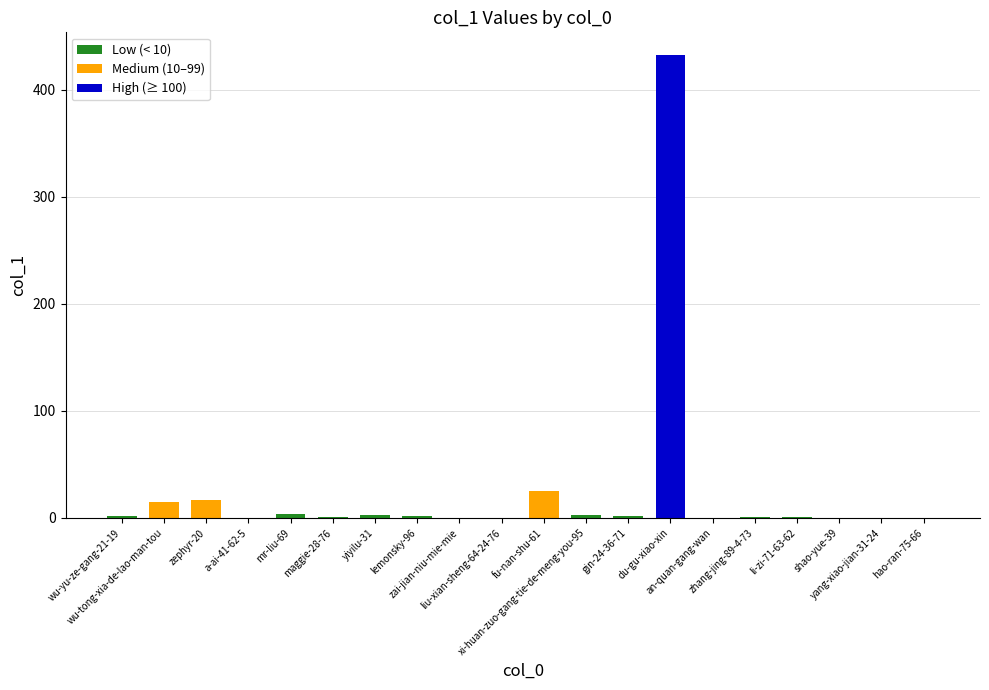

What is the sum of all values?

508